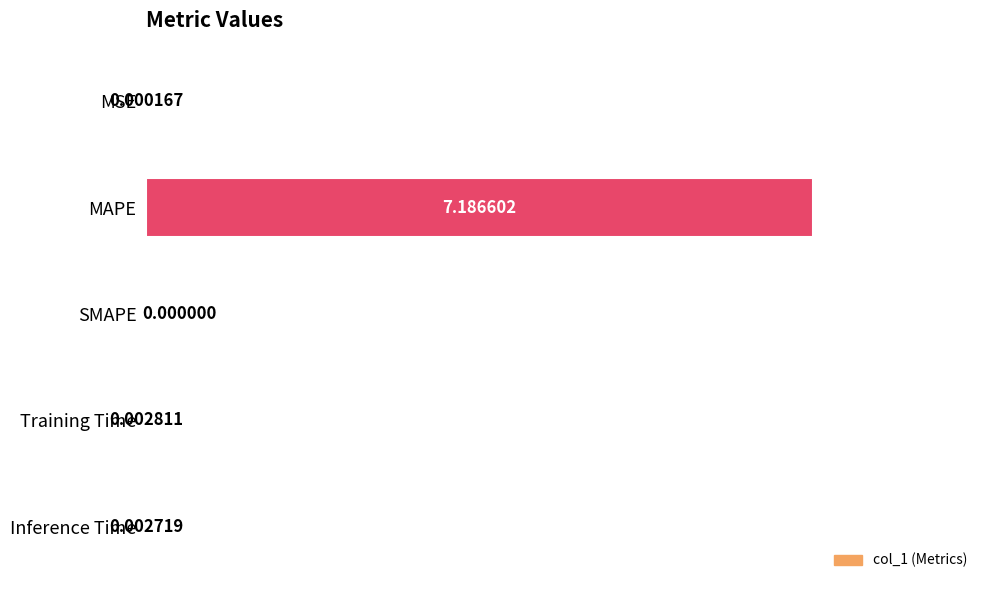

What is the sum of all values?

7.2